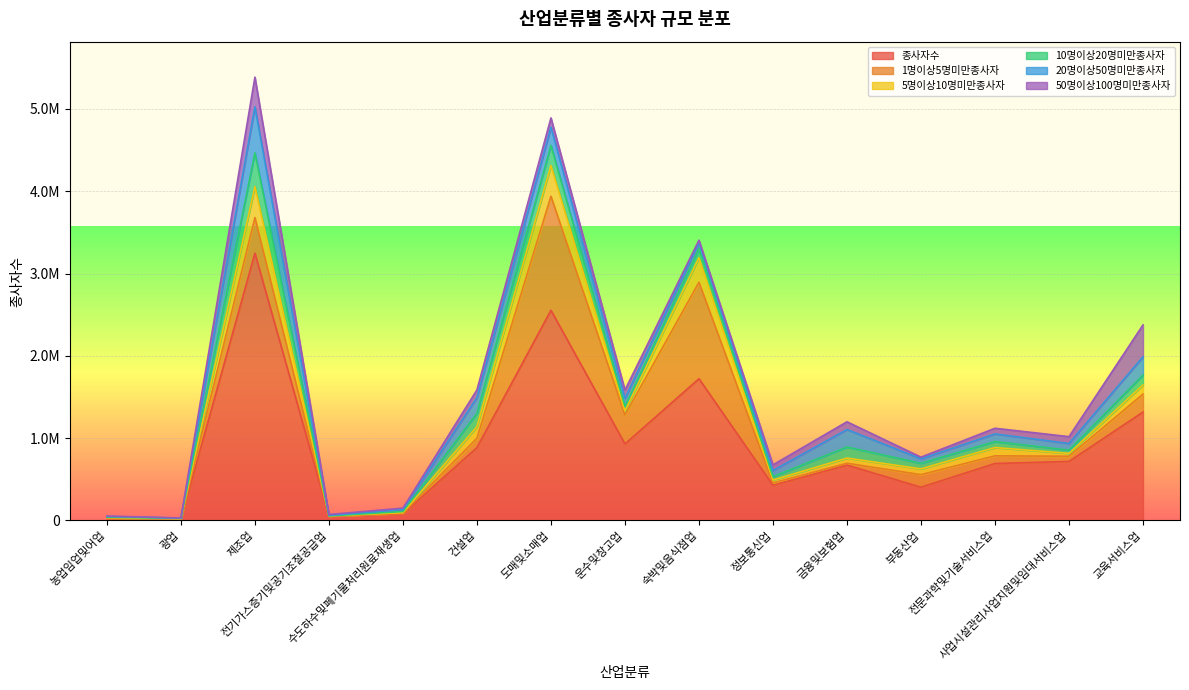

What is the sum of all 5명이상10명미만종사자 values?

1668529